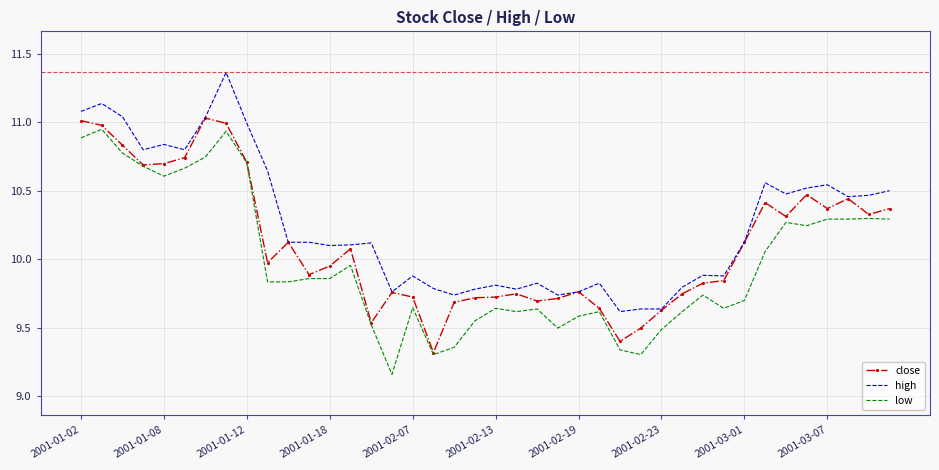

True or false: low and high cross at least once.

False